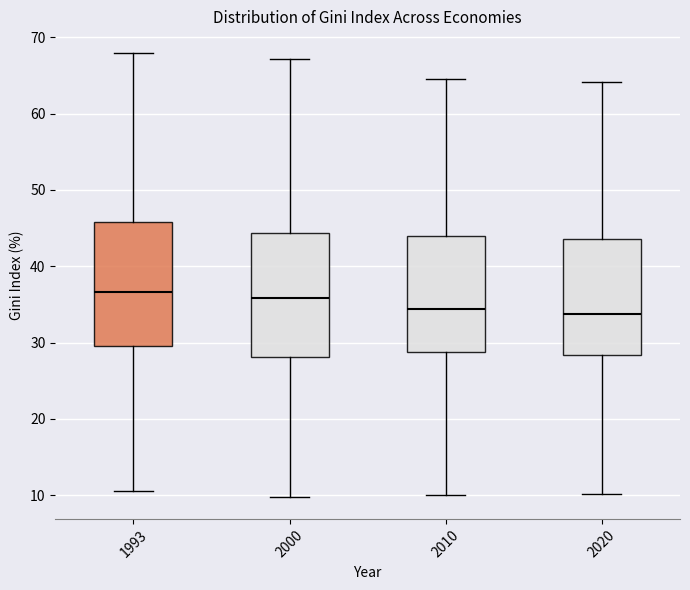

Reading left to right, transcribe this box plot: for each box, give where its median line is, the range the box spans, and where its two whiskers end, as read against the y-axis. The values are not printed on the chart, so give them approximately, as read against the axis.

1993: median 37, box 30 to 46, whiskers 11 to 68
2000: median 36, box 28 to 44, whiskers 10 to 67
2010: median 34, box 29 to 44, whiskers 10 to 65
2020: median 34, box 28 to 44, whiskers 10 to 64